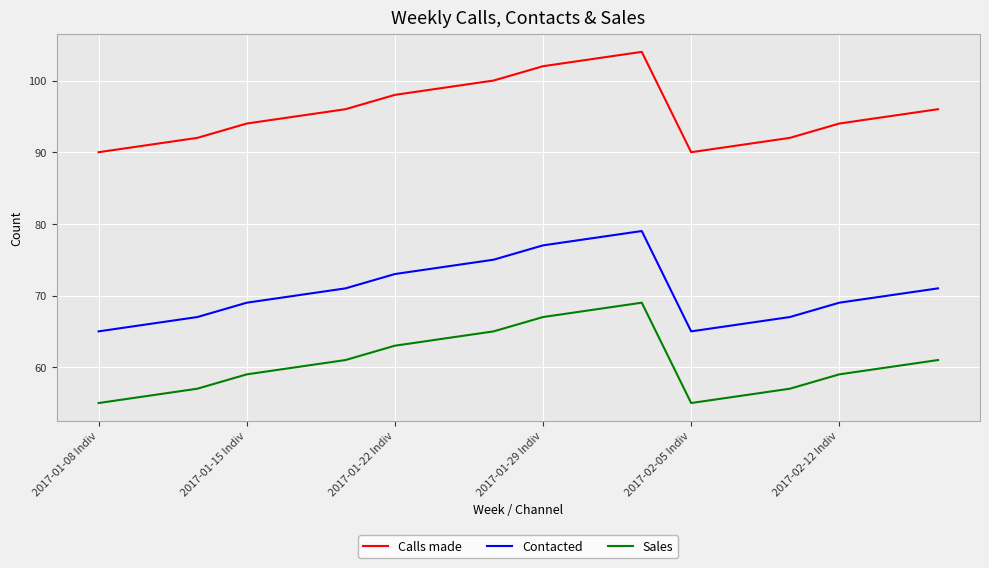

Does the chart have visible grid lines?

Yes